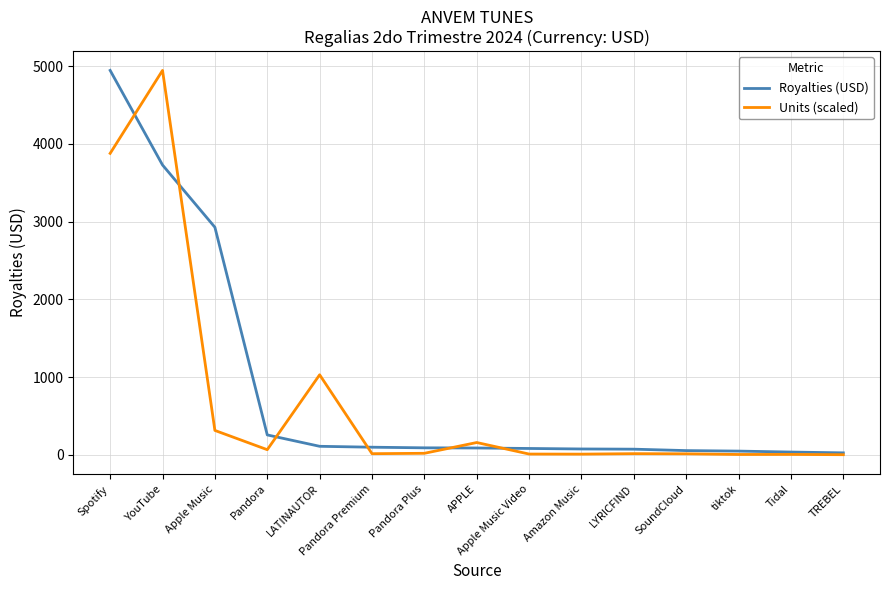

Which category has the highest value in the Royalties (USD) series?

Spotify